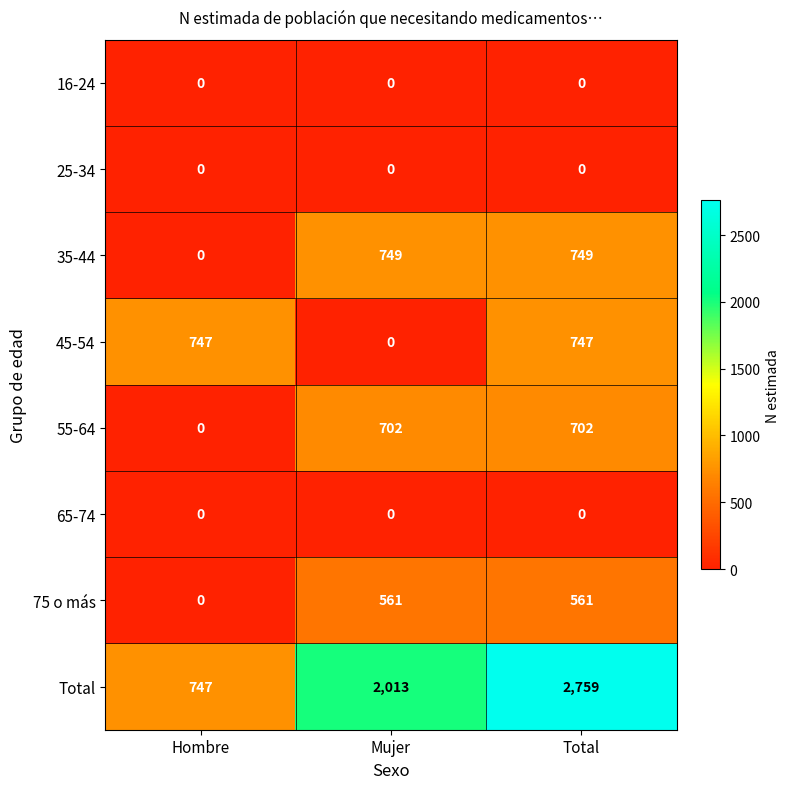

What is the average value of the 45-54 series?

498